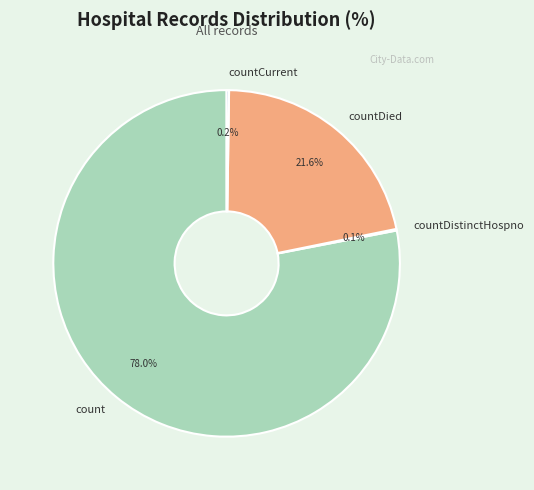

Is there a majority slice in this chart?

Yes